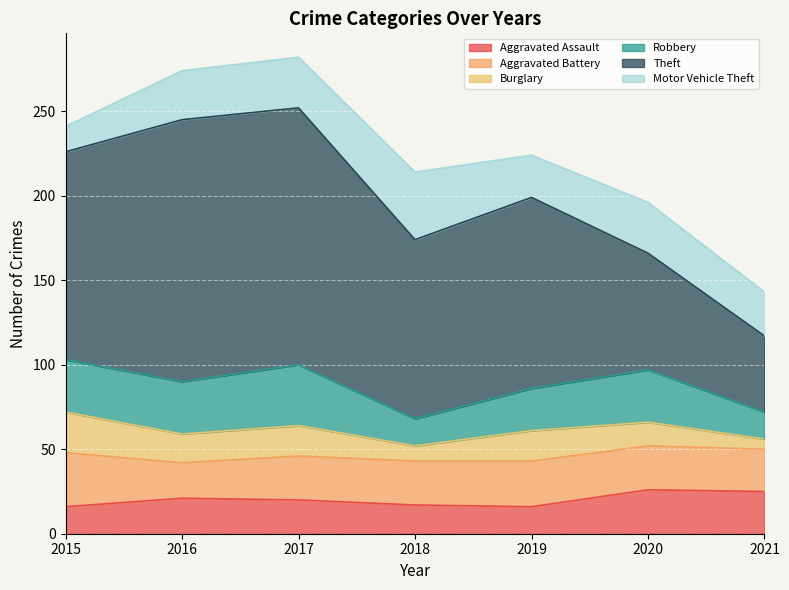

The value of Motor Vehicle Theft at 2017 is 30. True or false?

True